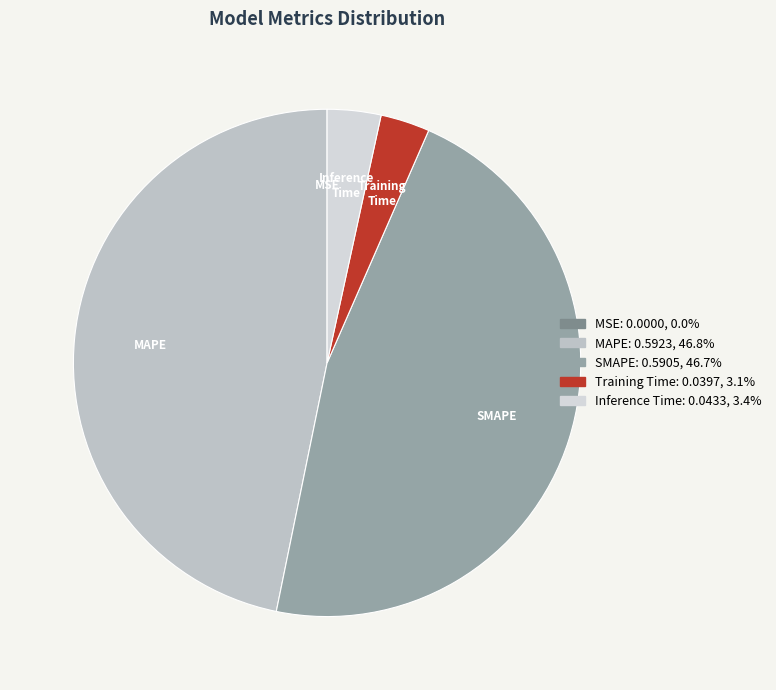

Is there a majority slice in this chart?

No